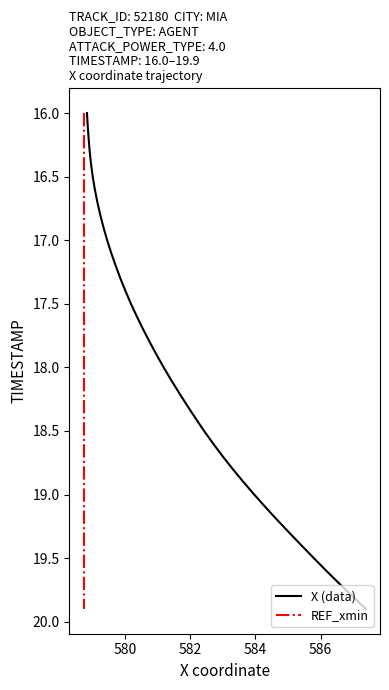

True or false: REF_xmin and X (data) intersect in this chart.

False